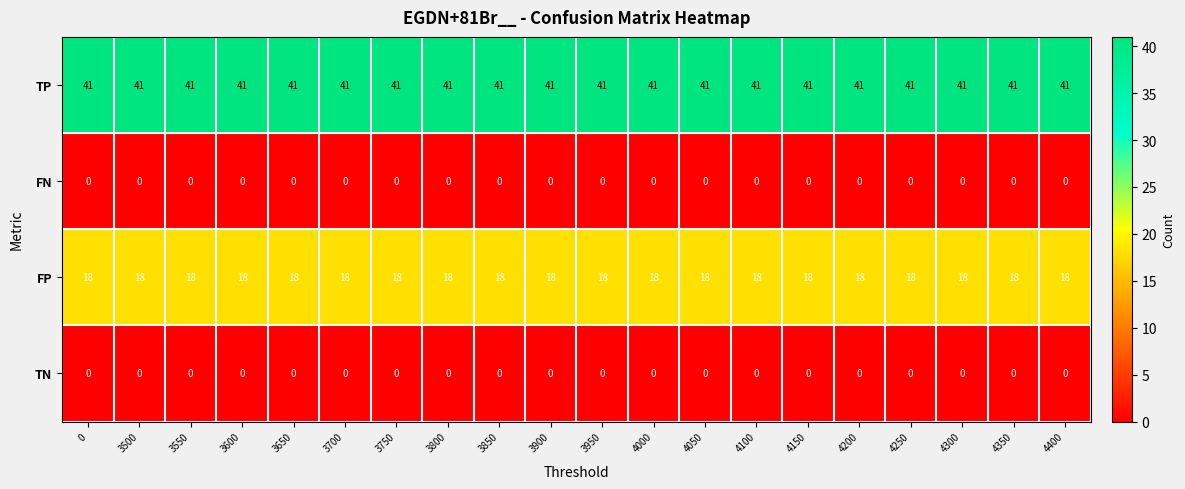

At how many categories does at least one series exceed 18?

20